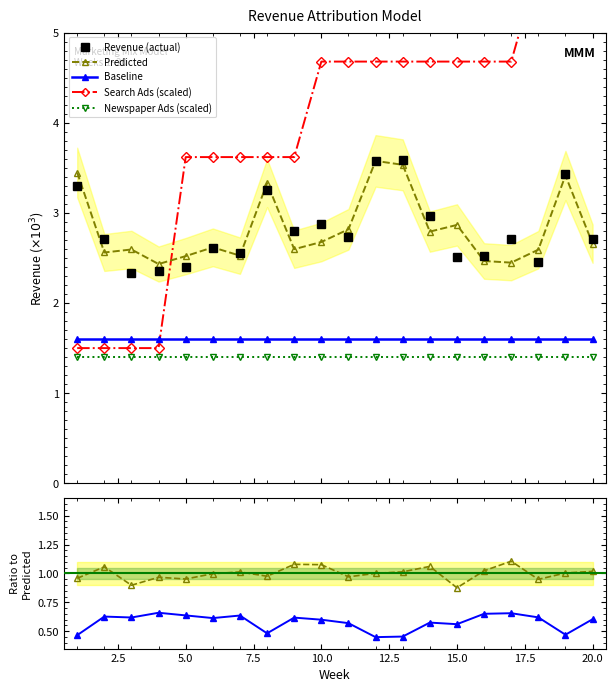

What is the difference between the maximum and minimum values in the Search Ads Effect series?

4.2